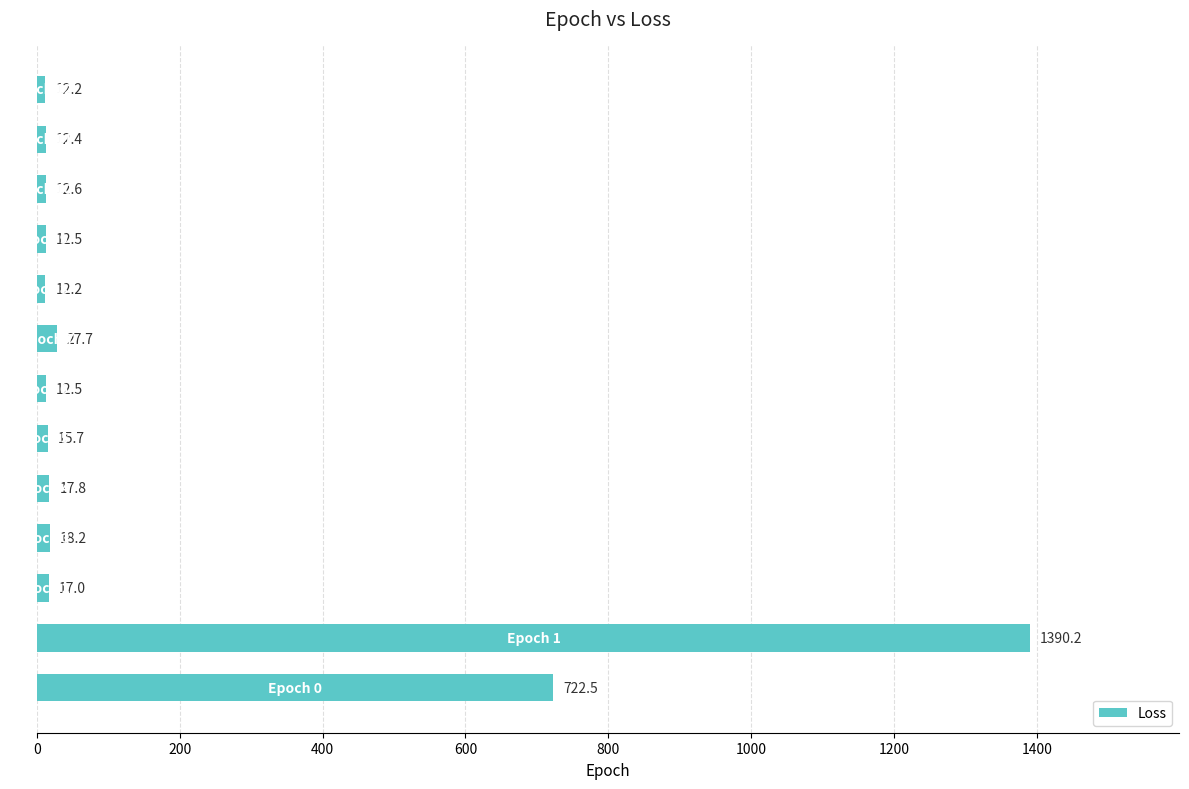

Reading bottom to top, what are all the values shown in this chart?

722.5	1390.2	17.0	18.2	17.8	15.7	12.5	27.7	12.2	12.5	12.6	12.4	12.2